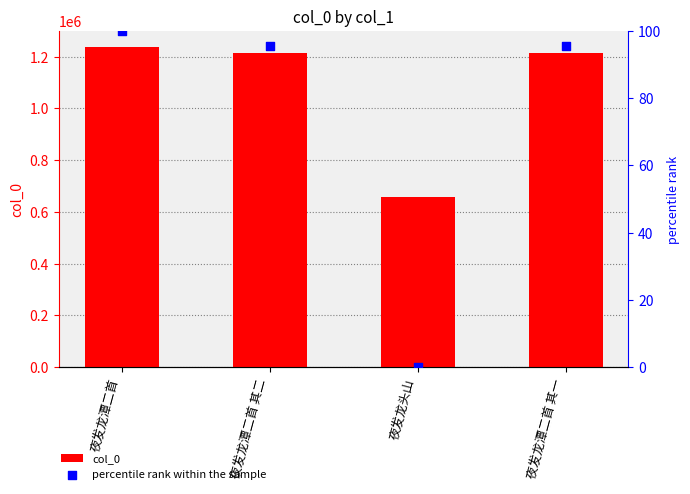

Which series has the widest spread of Y values?

col_0